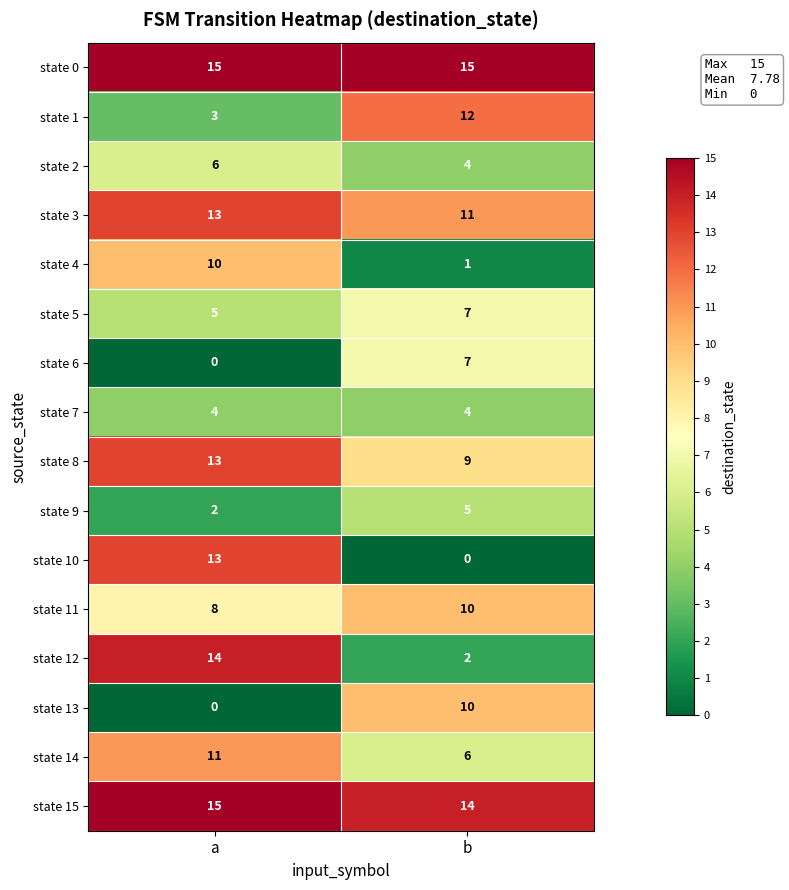

What is the approximate value of state 0 at b?

15